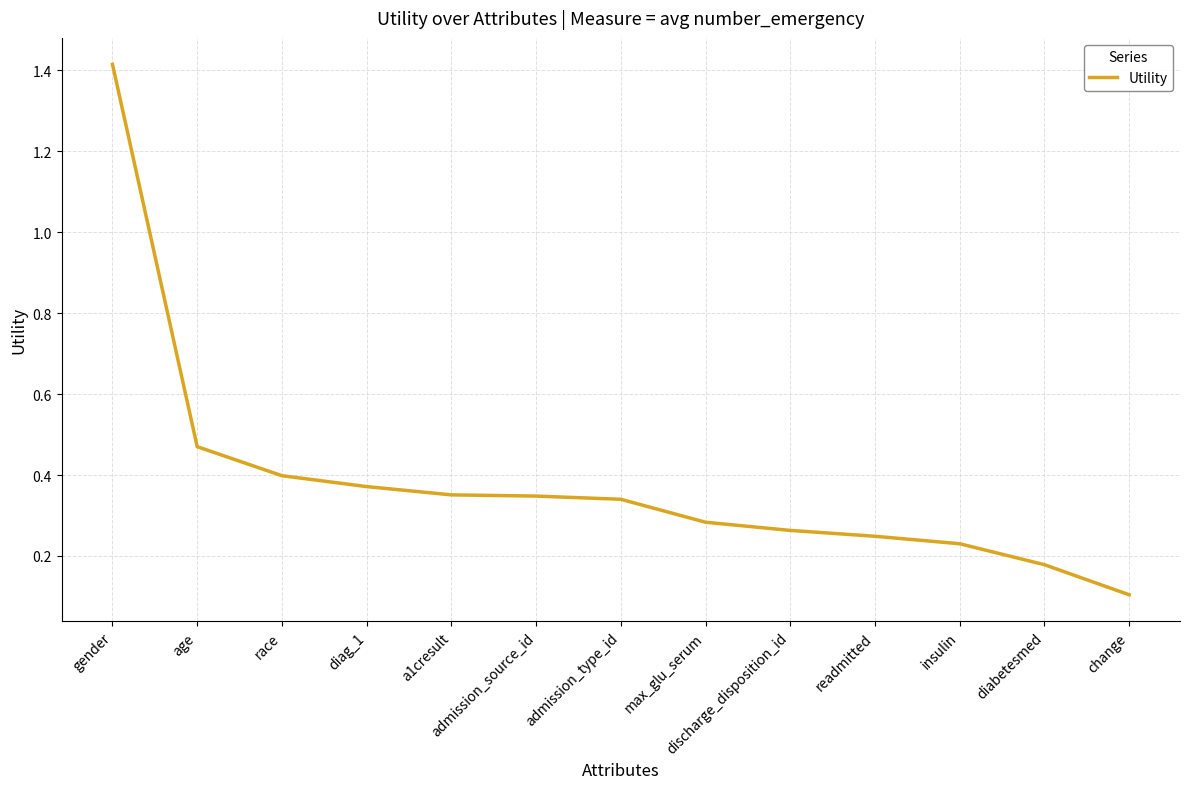

How many lines are shown in the chart?

1